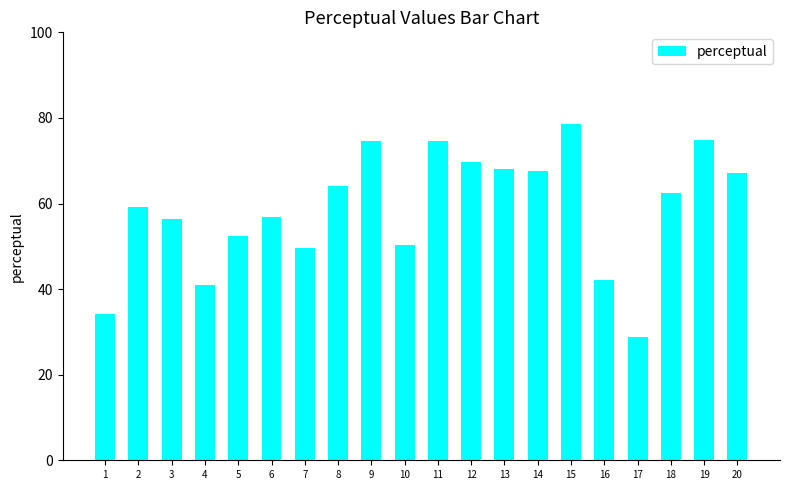

What is the value of the 10th bar from the left?

50.3